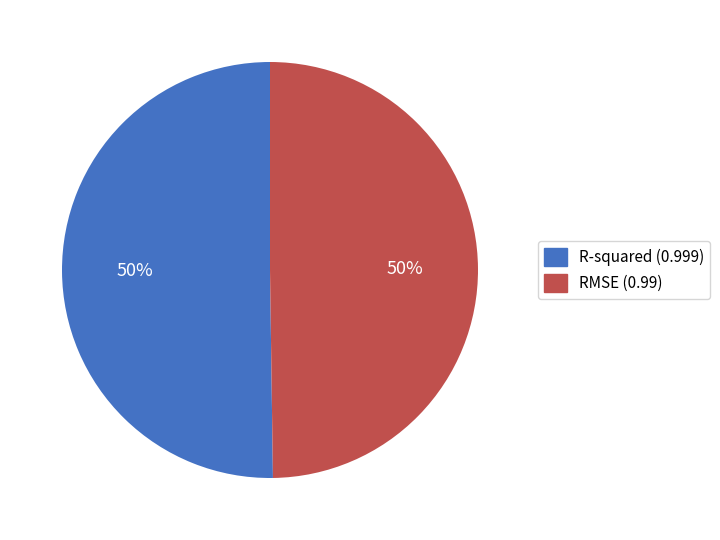

To the nearest percent, what percentage of the pie is R-squared?

50%